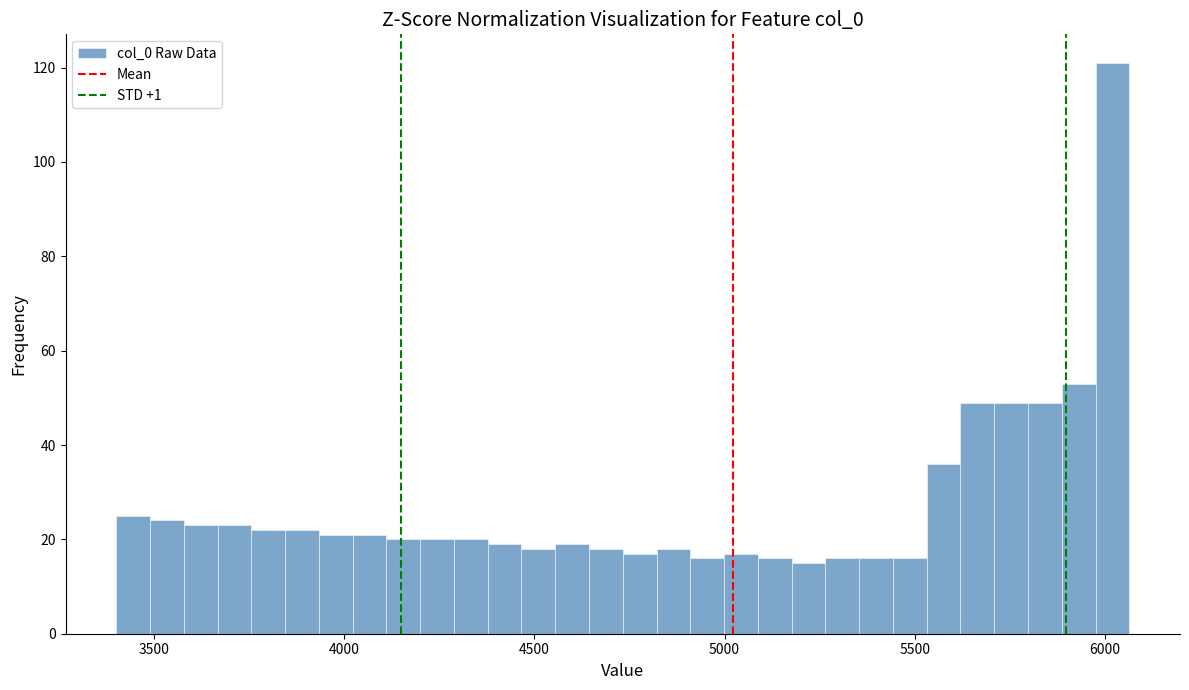

Read against the x-axis, roughly where is the centre of the tallest bar?

6000